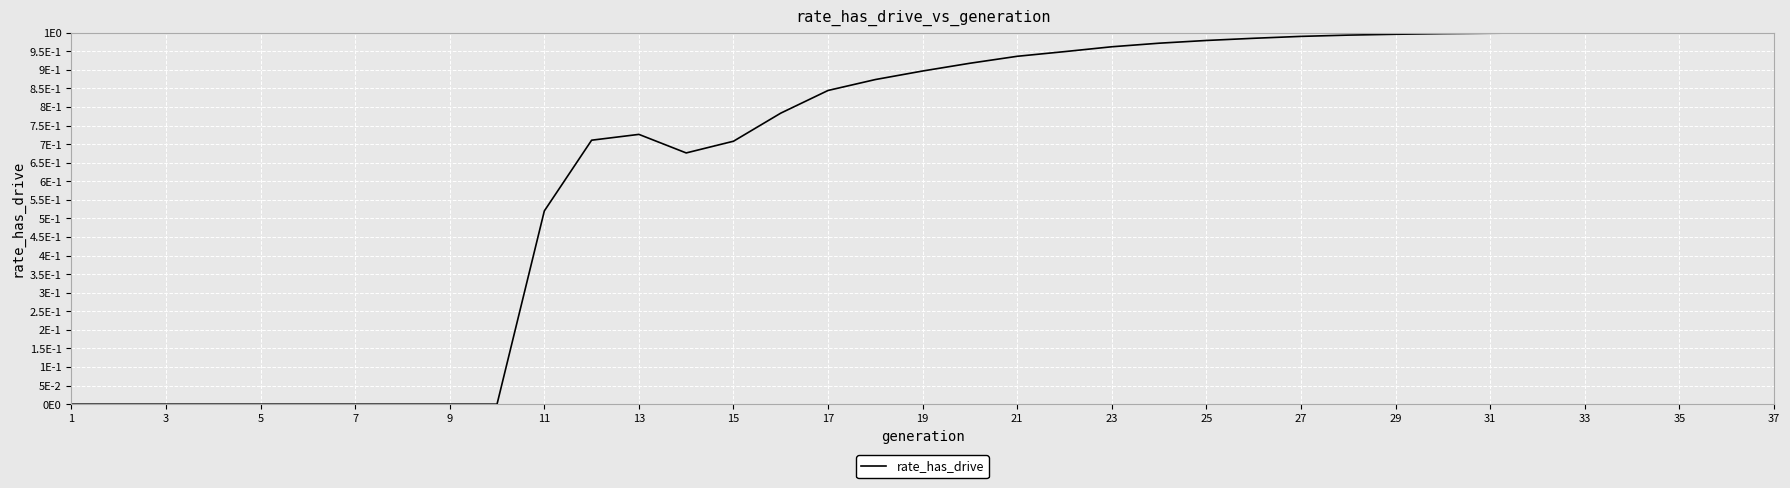

Does the chart display data point markers on the line(s)?

No